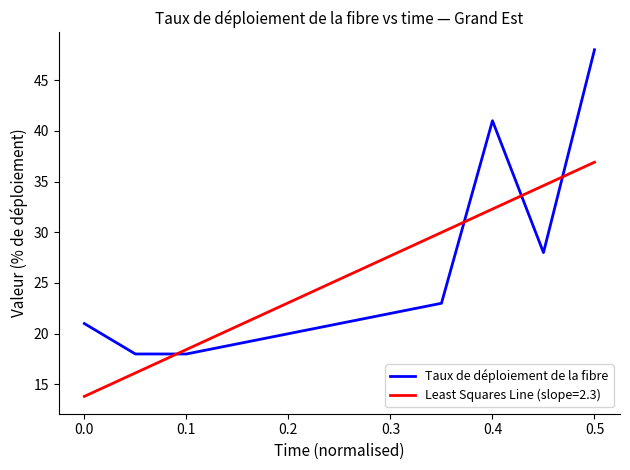

What is the difference between the maximum and minimum values in the Least Squares Line (slope=2.3) series?

23.1